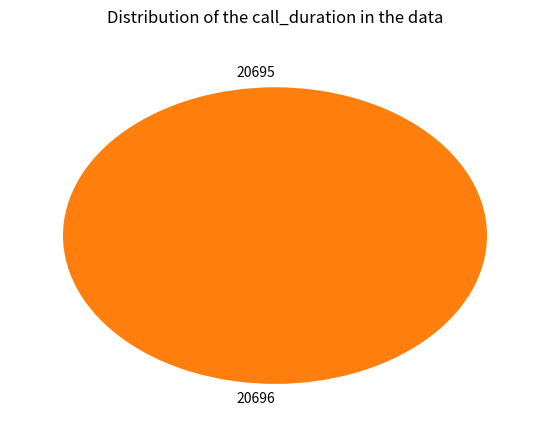

To the nearest percent, what portion does 20696 represent?

100%